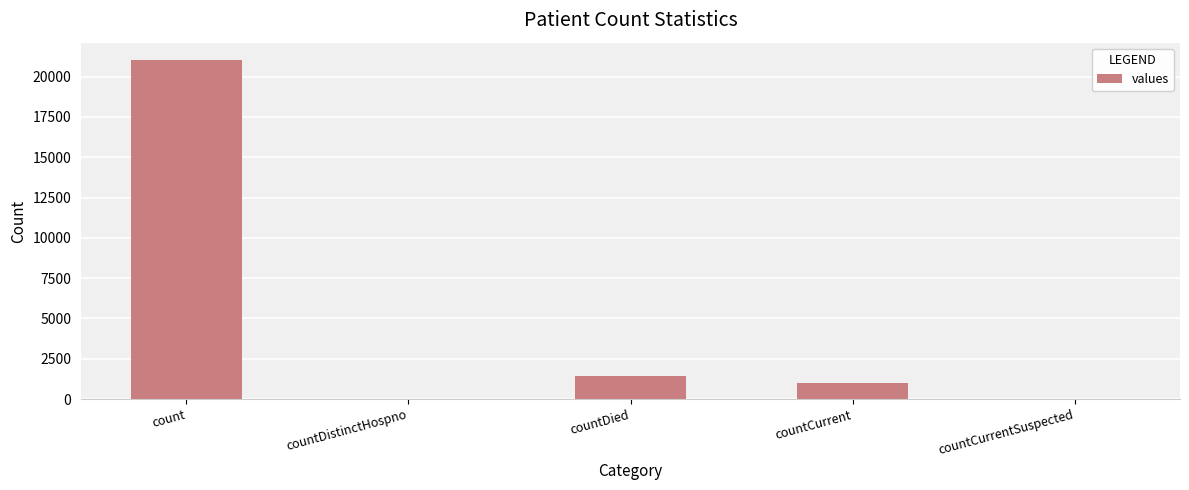

What is the sum of the values at countDied and countCurrentSuspected?

1405